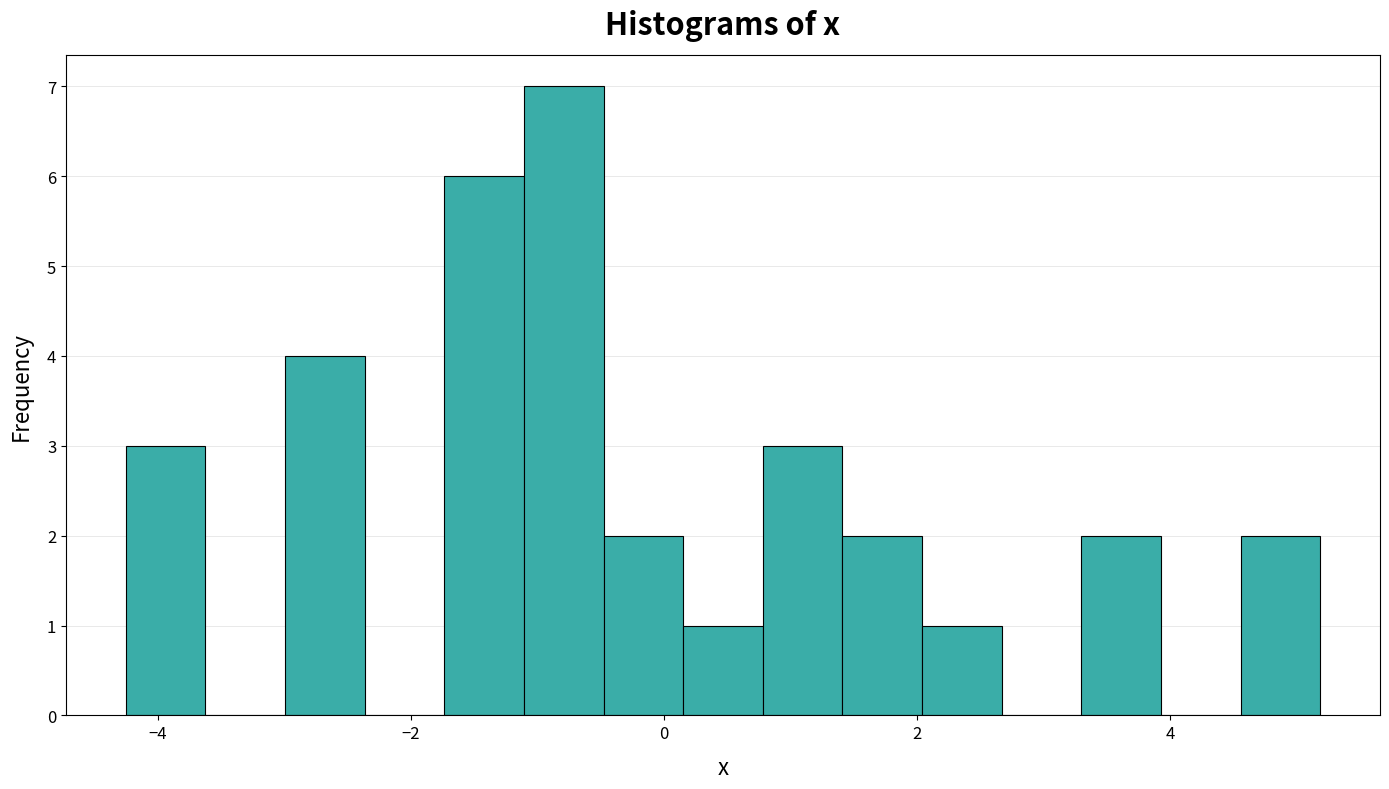

Around what value on the x-axis is the tallest bar? Give the approximate position of its centre, as read against the axis.

-0.8